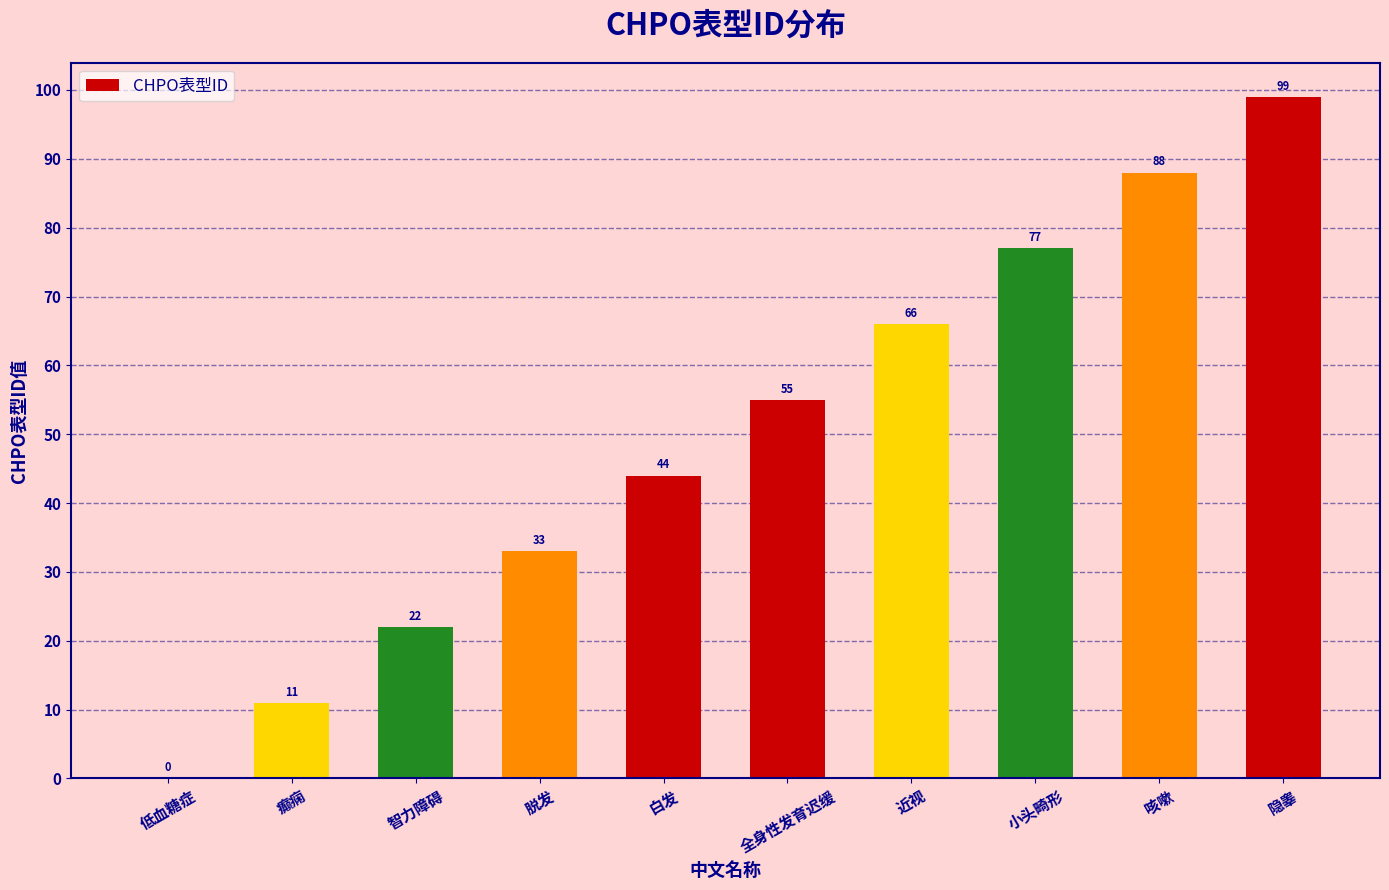

The chart shows a value of 66 at 近视. True or false?

True